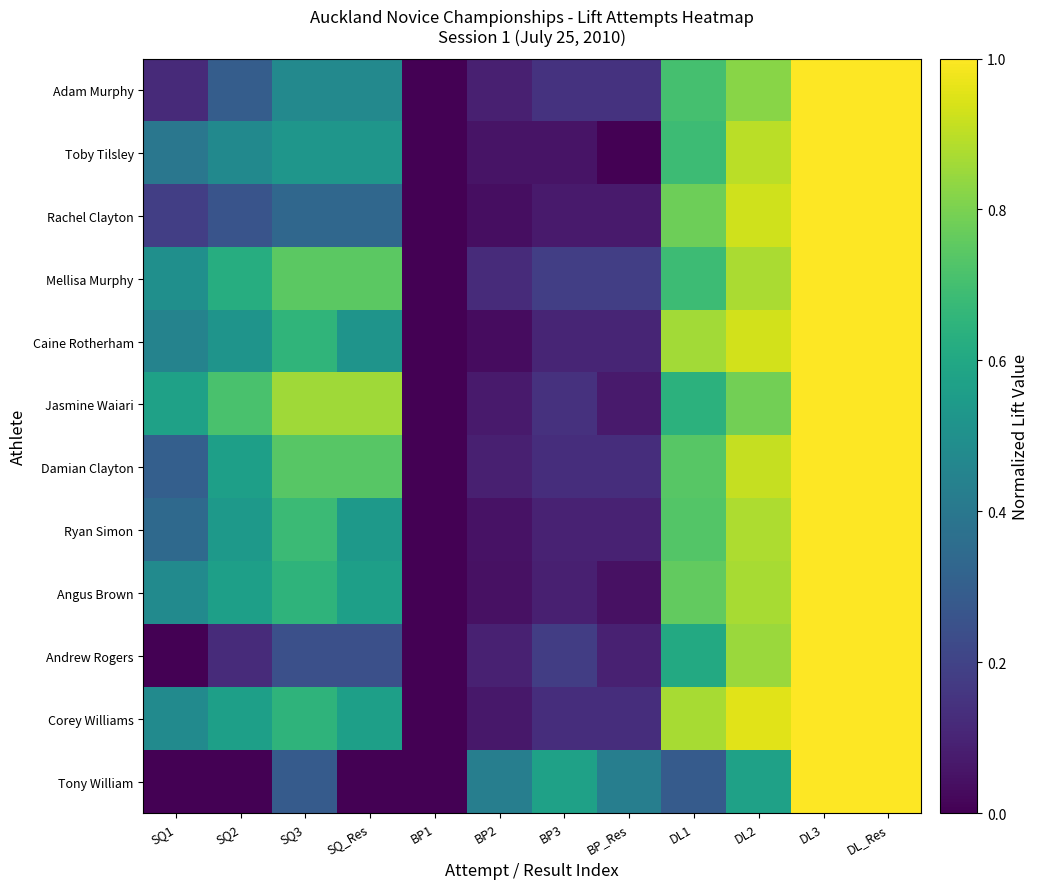

Which series has the largest total across all categories?

Jasmine Waiari